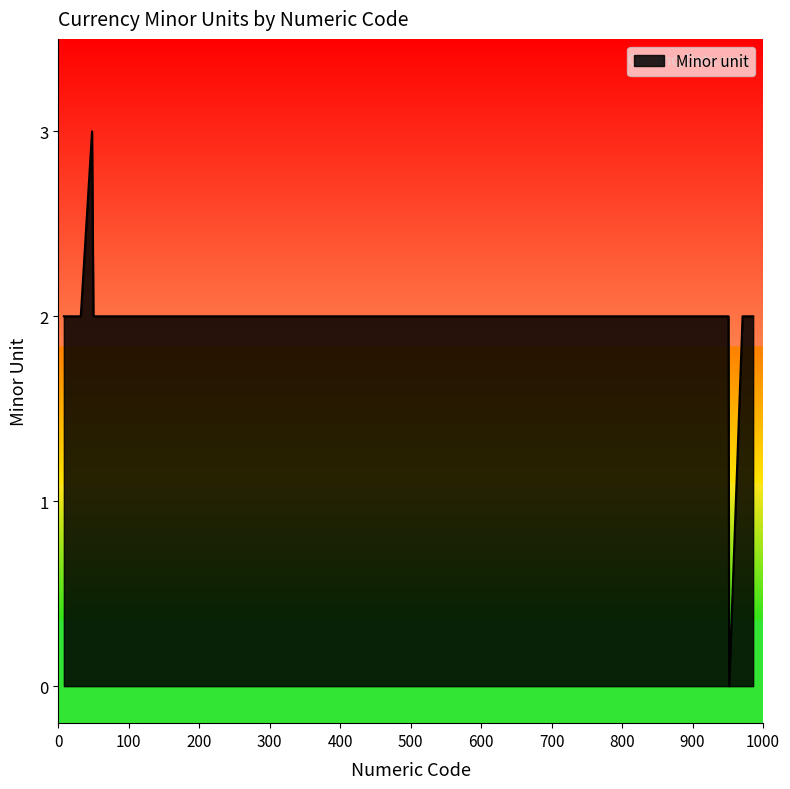

How many values are above zero?

19